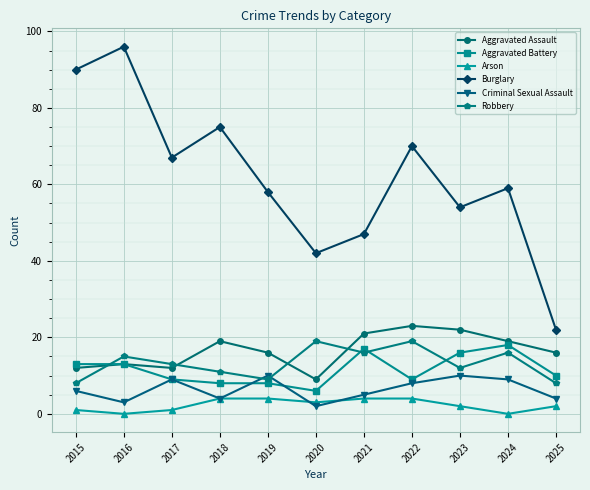

What is the minimum value for Aggravated Assault?

9